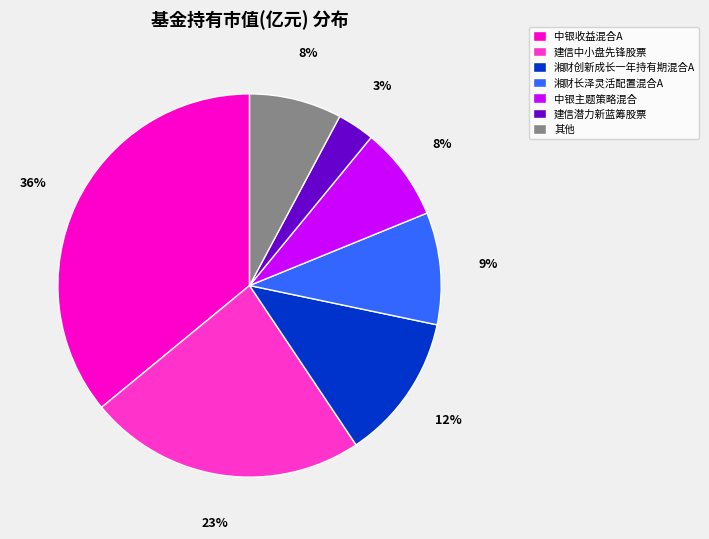

Which category has the biggest portion of the pie?

中银收益混合A